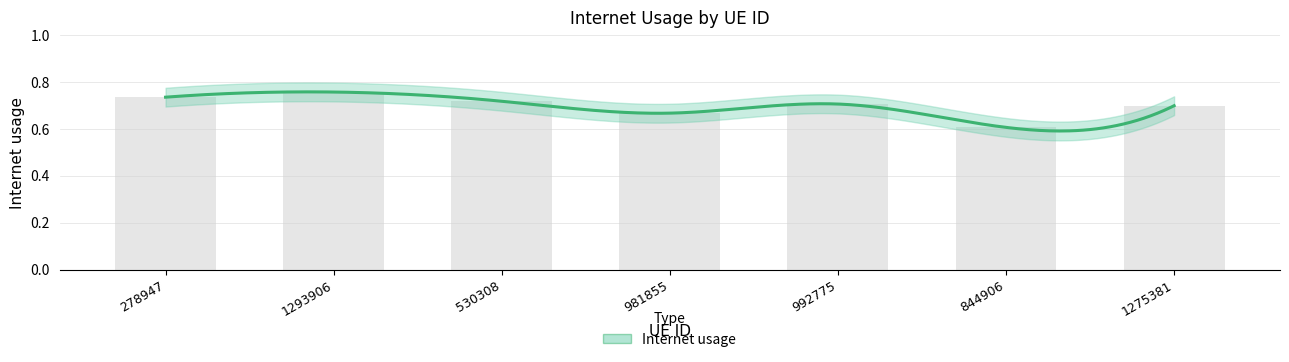

Reading left to right, transcribe all the data shown in this chart.

278947=0.7	1293906=0.8	530308=0.7	981855=0.7	992775=0.7	844906=0.6	1275381=0.7